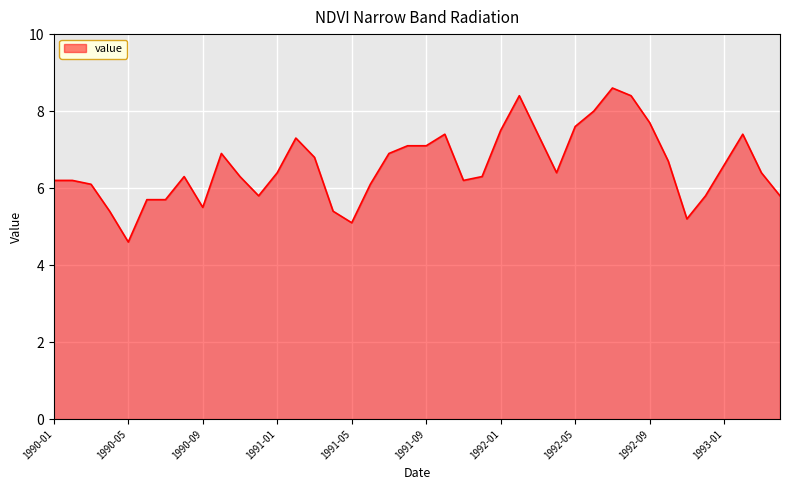

What is the maximum value shown in the chart?

8.6